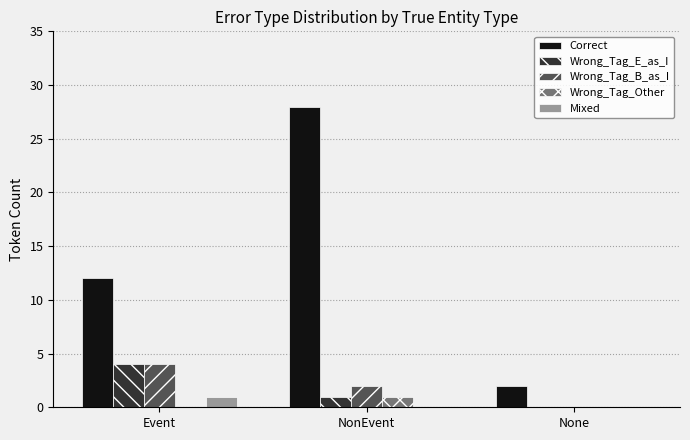

What is the maximum value shown in the chart?

28